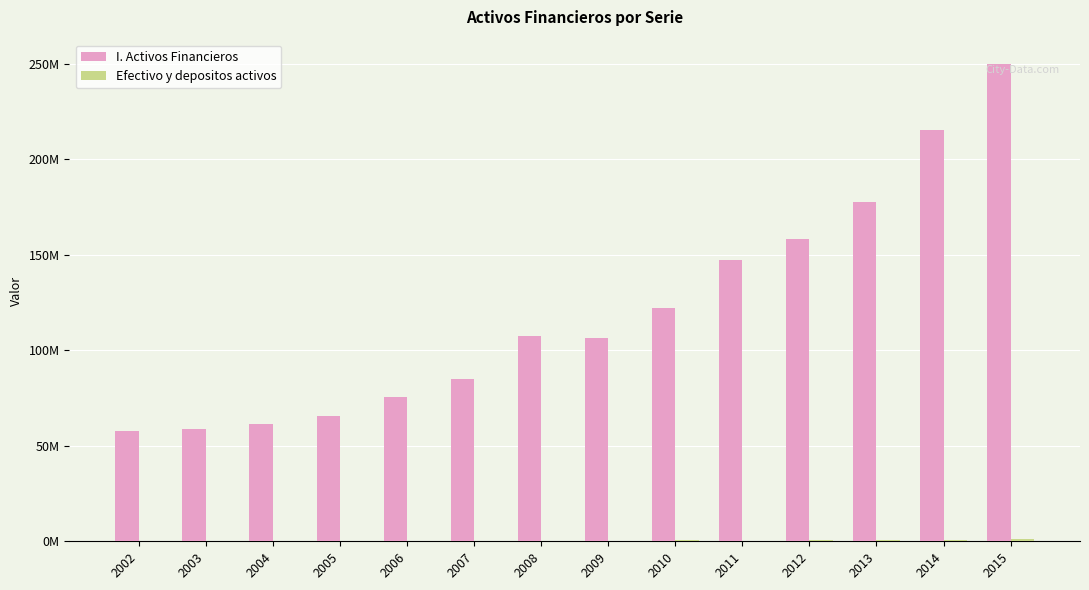

What is the approximate value of Efectivo y depositos activos at 2015, to the nearest 100?

1015000